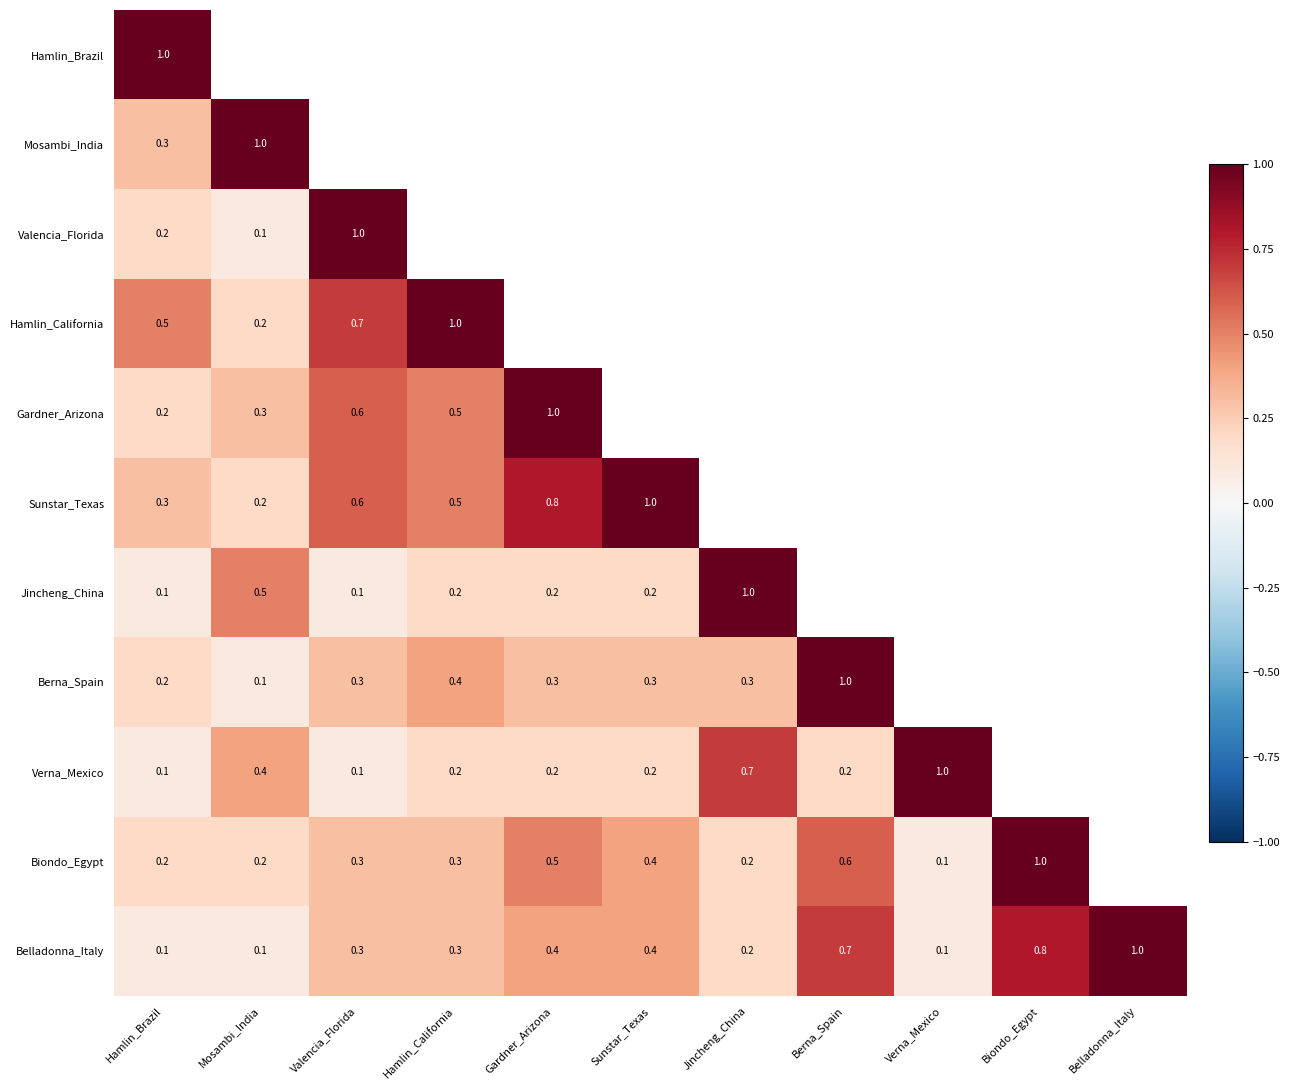

True or false: Sunstar_Texas has a value of 0.2 at Mosambi_India.

True